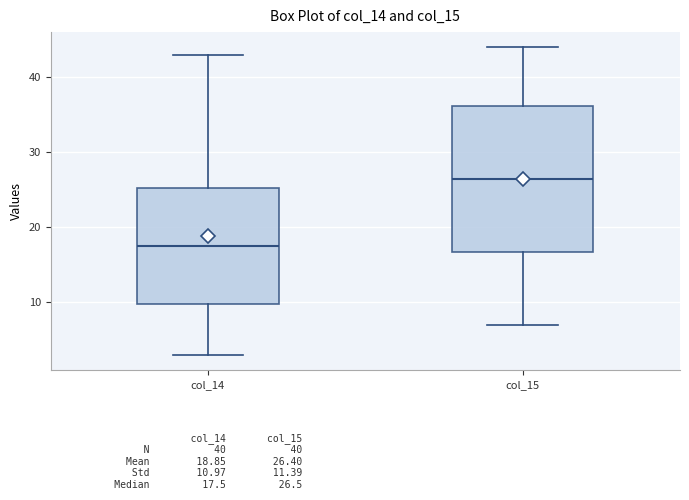

Which box has the lowest median line?

col_14